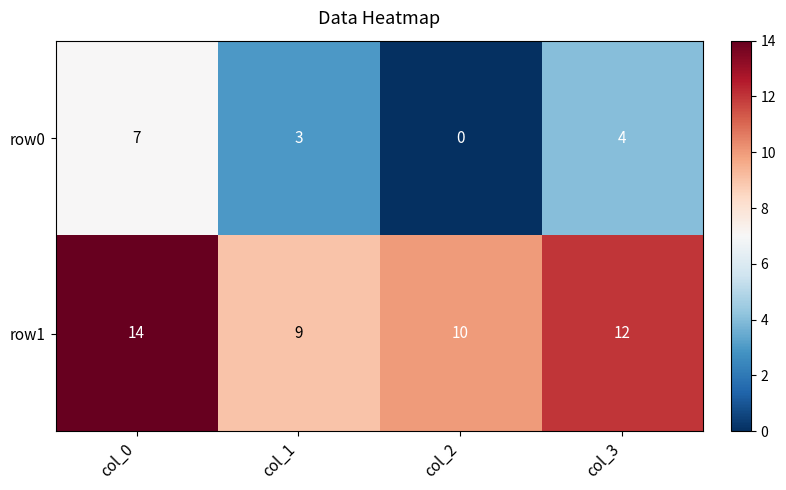

At which category does the chart reach its peak across all series?

col_0